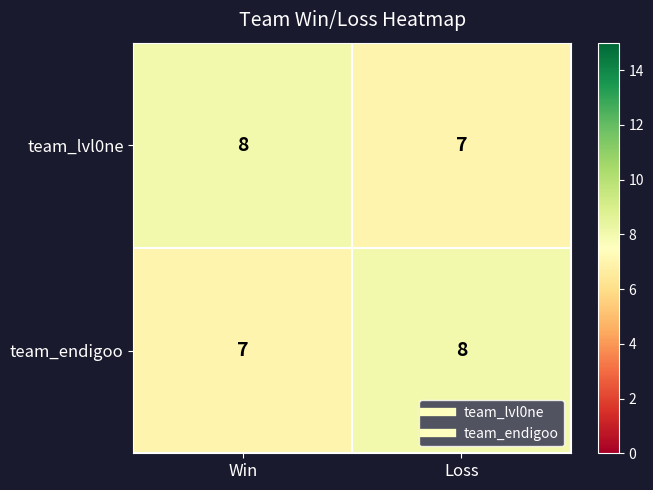

Is it true that team_lvl0ne equals 12 at Win?

False